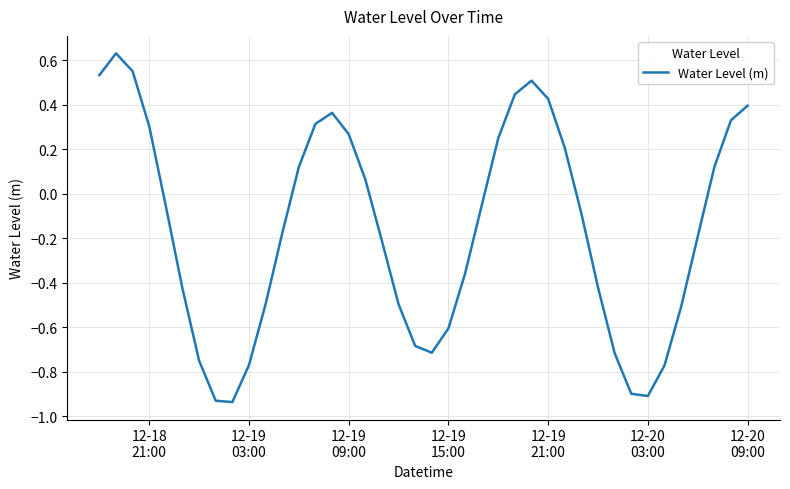

What is the difference between the maximum and minimum values?

1.6